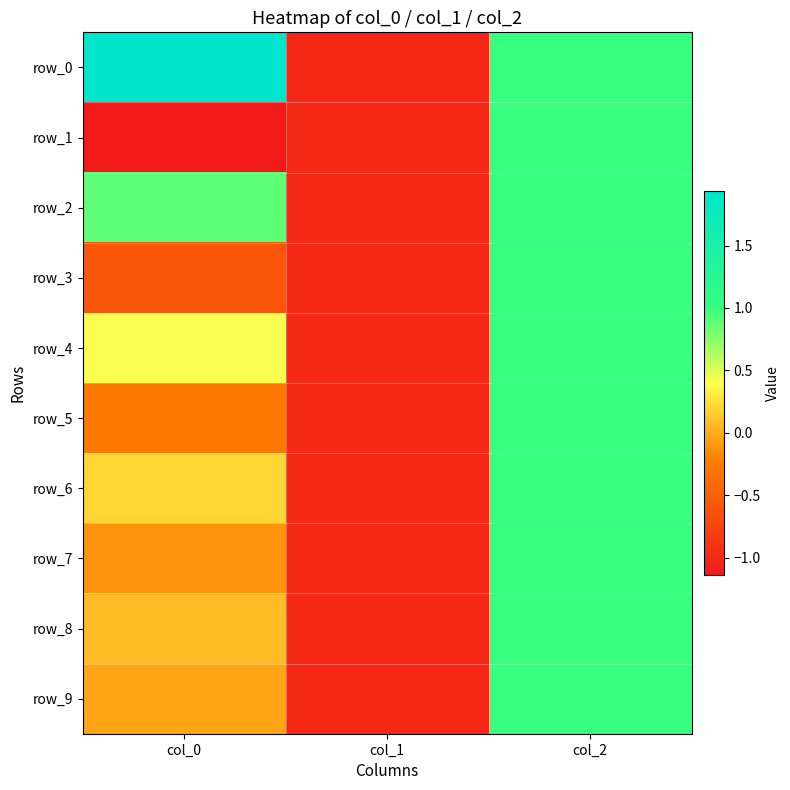

Which series has the largest total across all categories?

row_0